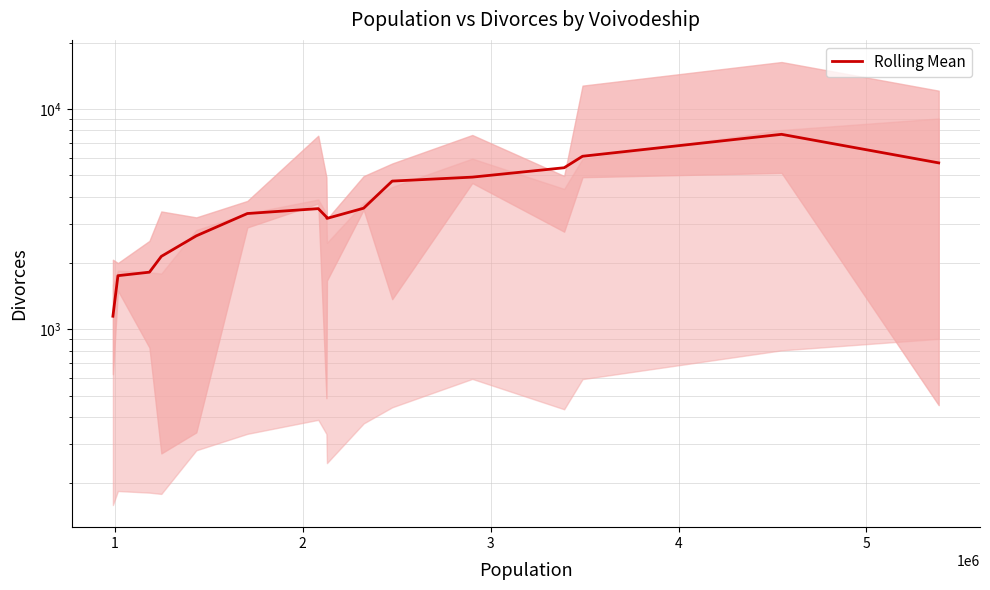

What is the difference between the maximum and minimum values?

6517.3